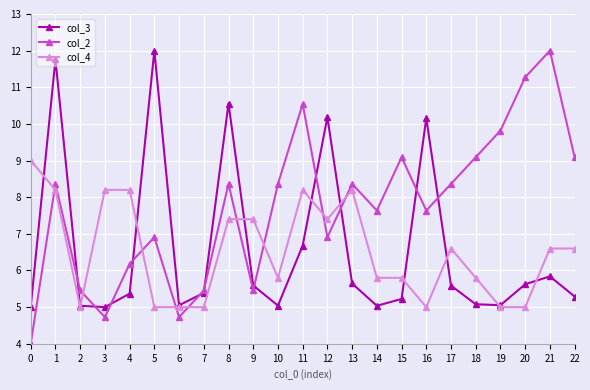

What is the approximate value of col_3 at 18?

5.1